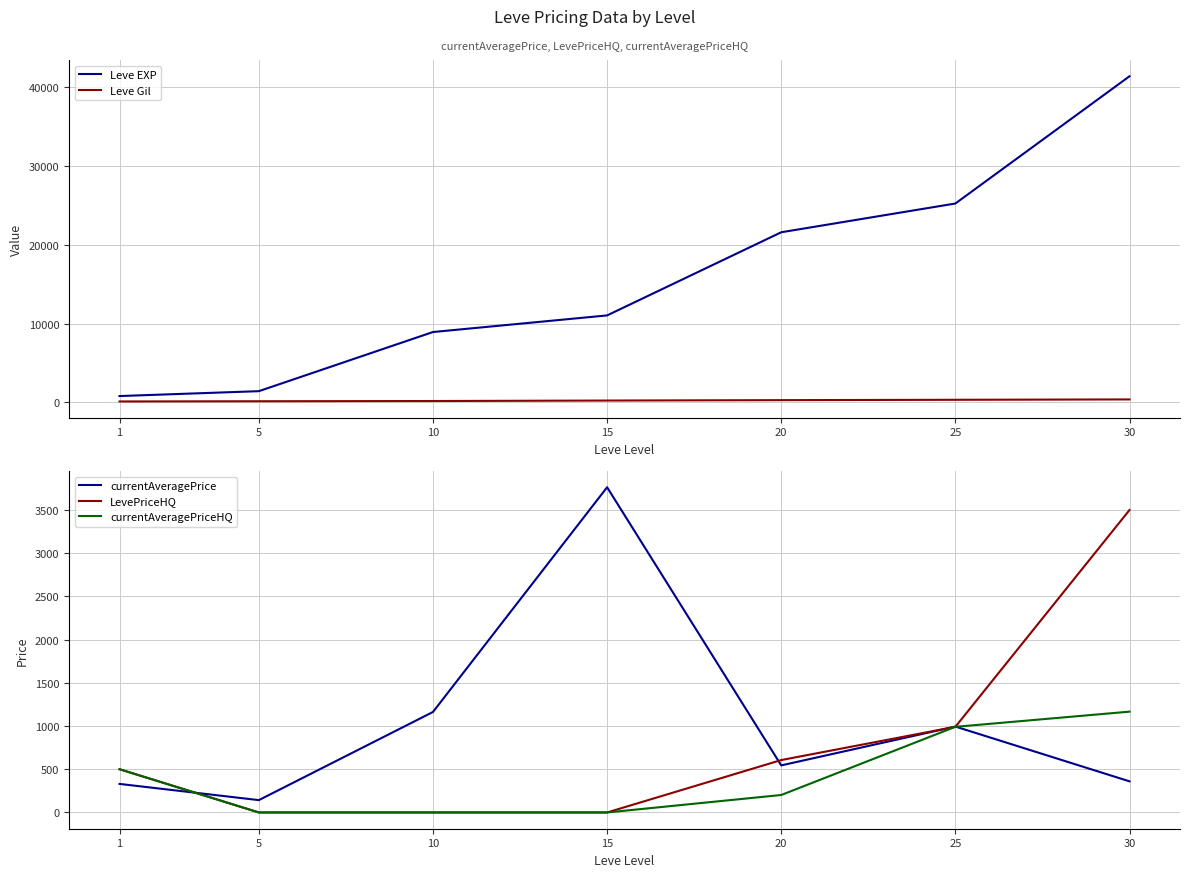

Is it true that currentAveragePrice equals 993.3 at 25?

True